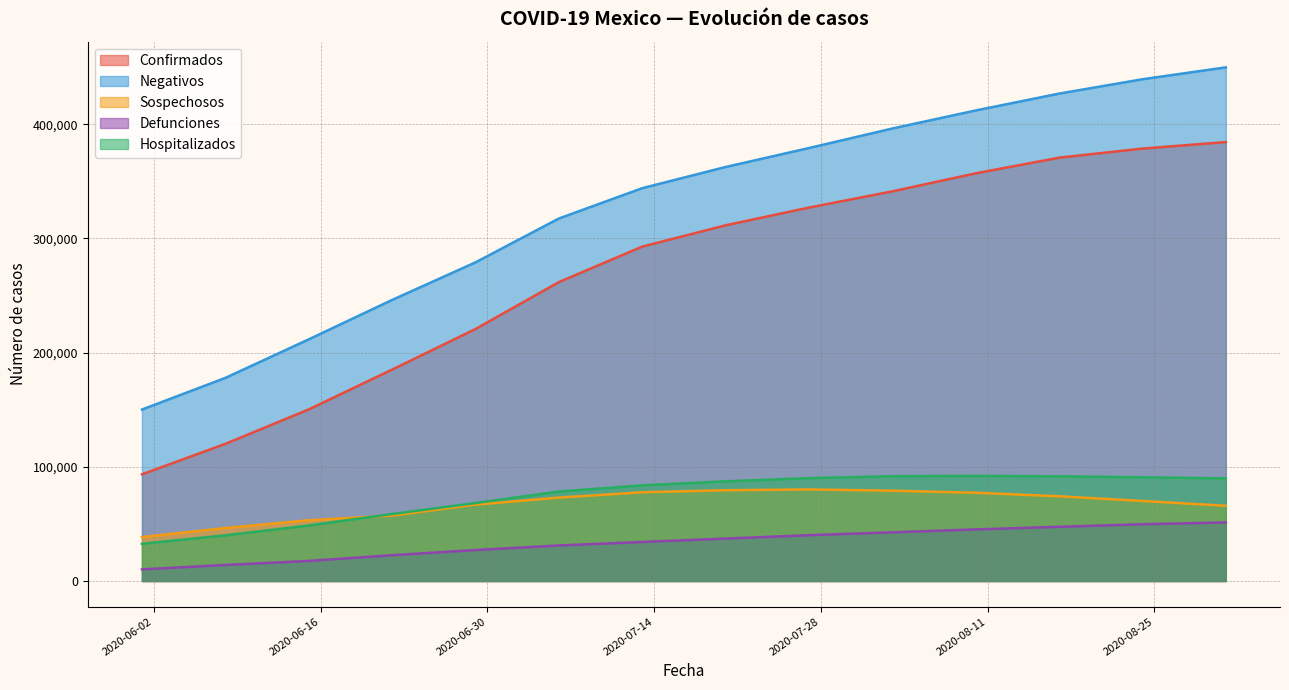

What is the label of the 9th point from the right?

2020-07-06